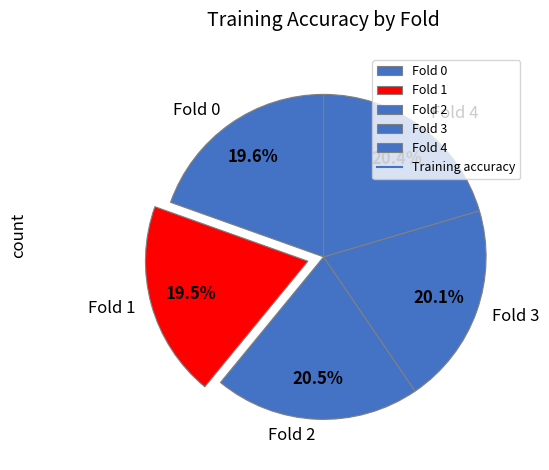

Is the sum of Fold 2 and Fold 1 greater than half?

No